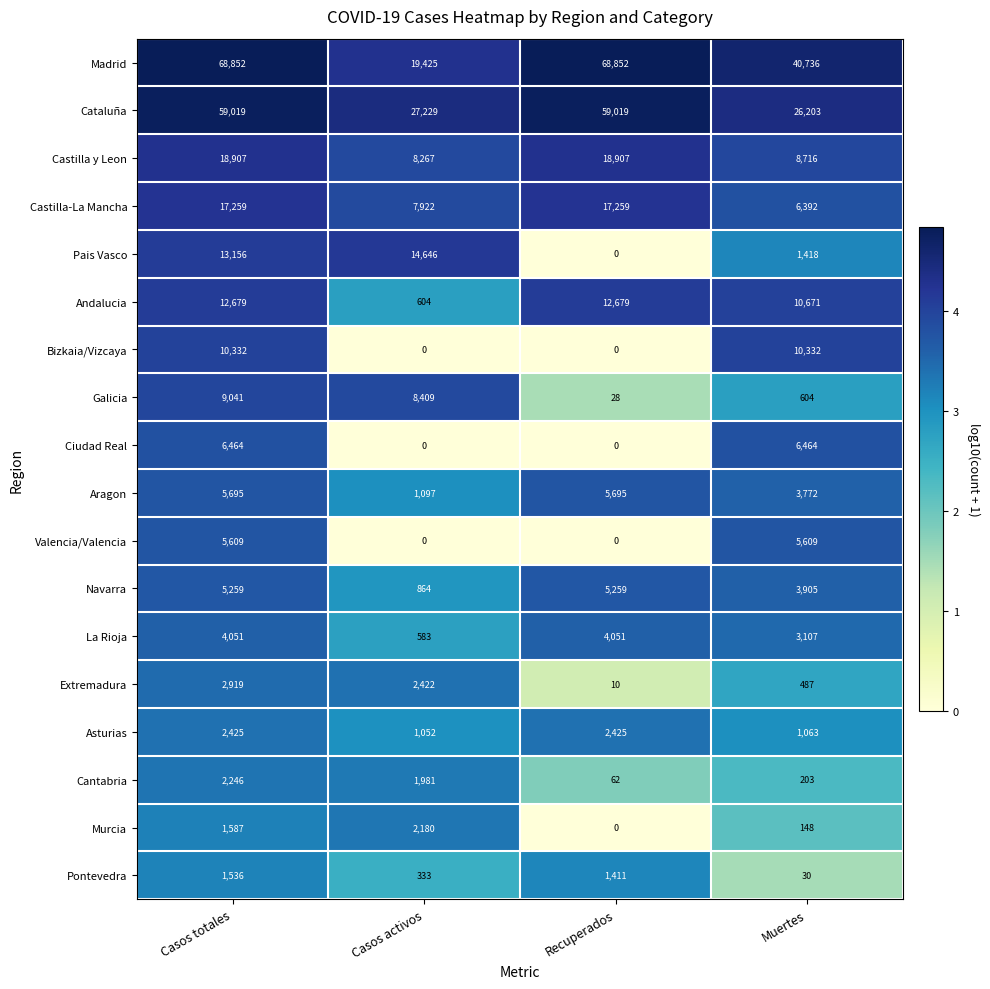

What is the highest value of the Cataluña series?

59019